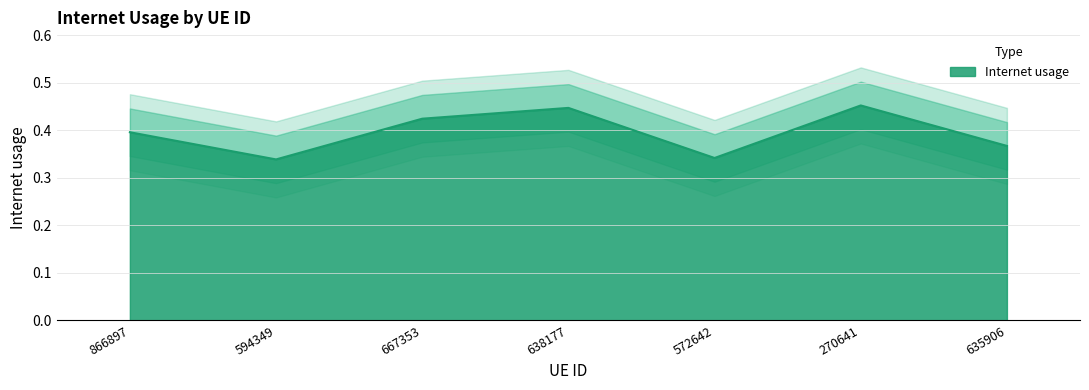

The value at 638177 is 0.7. True or false?

False